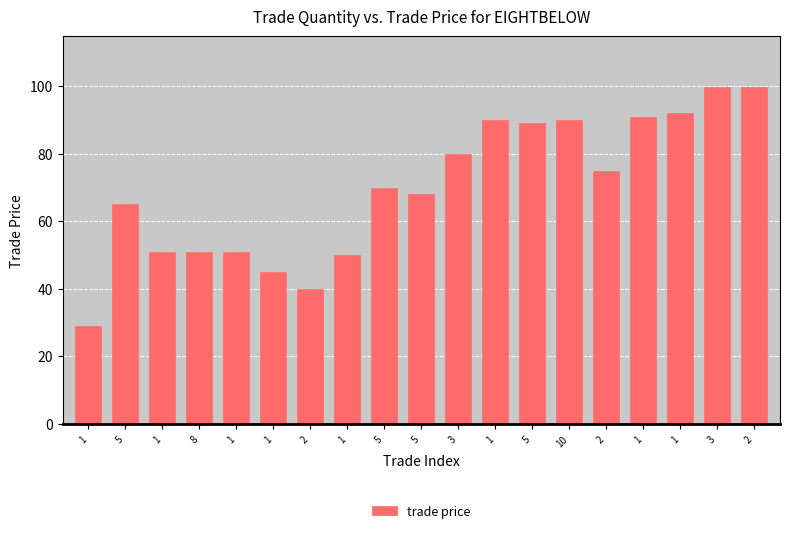

List the labels in order of value, largest first.

2, 3, 1, 1, 1, 10, 5, 3, 2, 5, 5, 5, 1, 8, 1, 1, 1, 2, 1